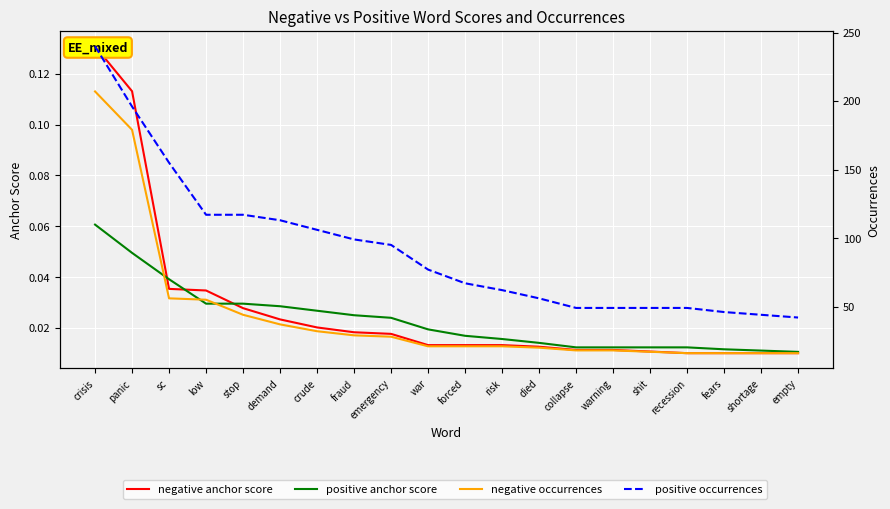

Reading left to right, transcribe all the data shown in this chart.

negative anchor score: crisis=0.1	panic=0.1	sc=0.0	low=0.0	stop=0.0	demand=0.0	crude=0.0	fraud=0.0	emergency=0.0	war=0.0	forced=0.0	risk=0.0	died=0.0	collapse=0.0	warning=0.0	shit=0.0	recession=0.0	fears=0.0	shortage=0.0	empty=0.0
positive anchor score: crisis=0.1	panic=0.0	sc=0.0	low=0.0	stop=0.0	demand=0.0	crude=0.0	fraud=0.0	emergency=0.0	war=0.0	forced=0.0	risk=0.0	died=0.0	collapse=0.0	warning=0.0	shit=0.0	recession=0.0	fears=0.0	shortage=0.0	empty=0.0
negative occurrences: crisis=207.0	panic=179.0	sc=56.0	low=55.0	stop=44.0	demand=37.0	crude=32.0	fraud=29.0	emergency=28.0	war=21.0	forced=21.0	risk=21.0	died=20.0	collapse=18.0	warning=18.0	shit=17.0	recession=16.0	fears=16.0	shortage=16.0	empty=16.0
positive occurrences: crisis=240.0	panic=196.0	sc=155.0	low=117.0	stop=117.0	demand=113.0	crude=106.0	fraud=99.0	emergency=95.0	war=77.0	forced=67.0	risk=62.0	died=56.0	collapse=49.0	warning=49.0	shit=49.0	recession=49.0	fears=46.0	shortage=44.0	empty=42.0